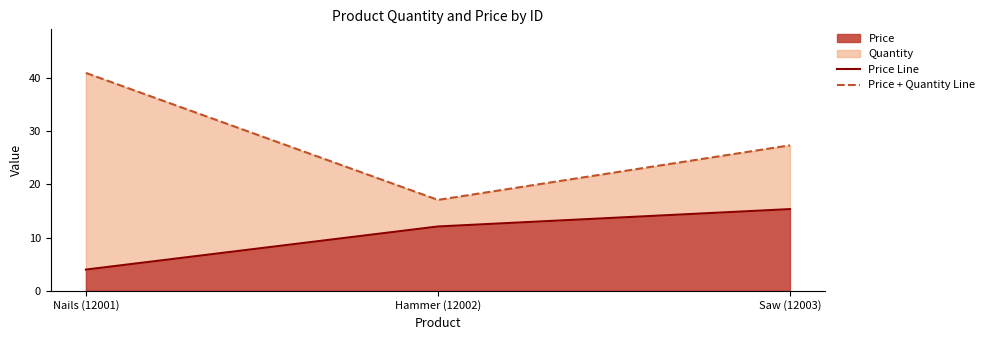

The Price series shows 5.5 at Saw (12003). True or false?

False